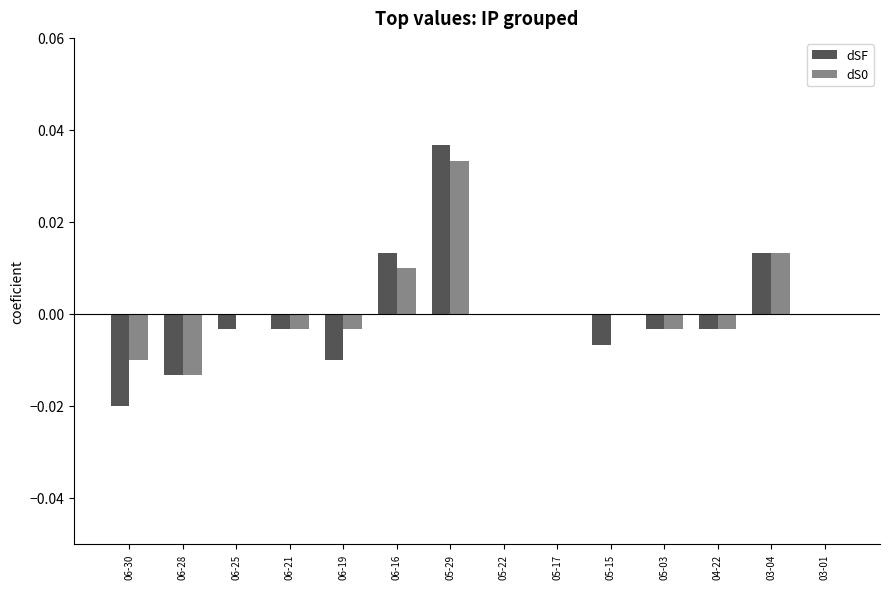

Which category has the highest value across all series?

05-29